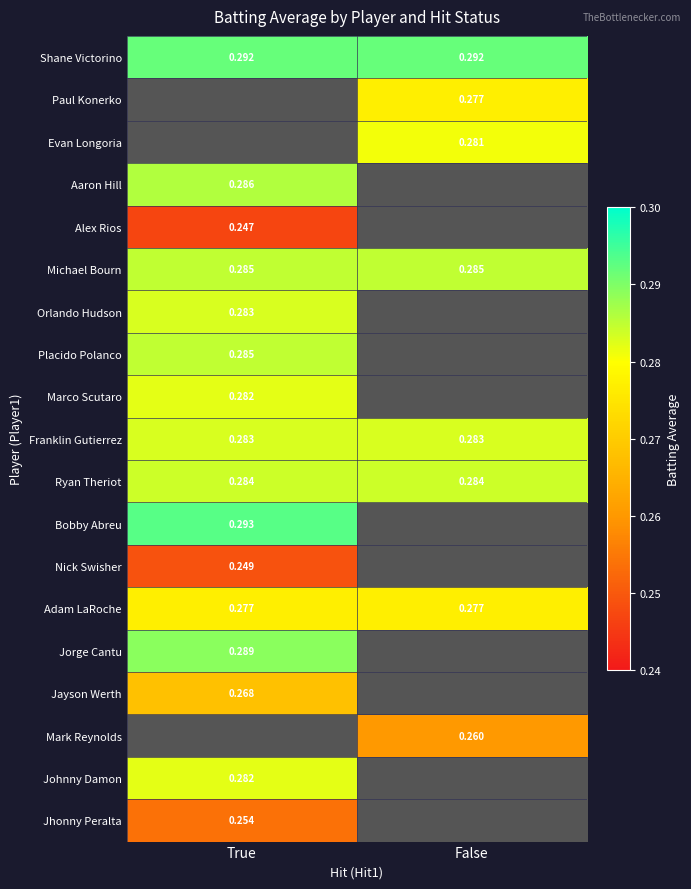

Is the value of Adam LaRoche at False greater than the value of Michael Bourn at True?

No